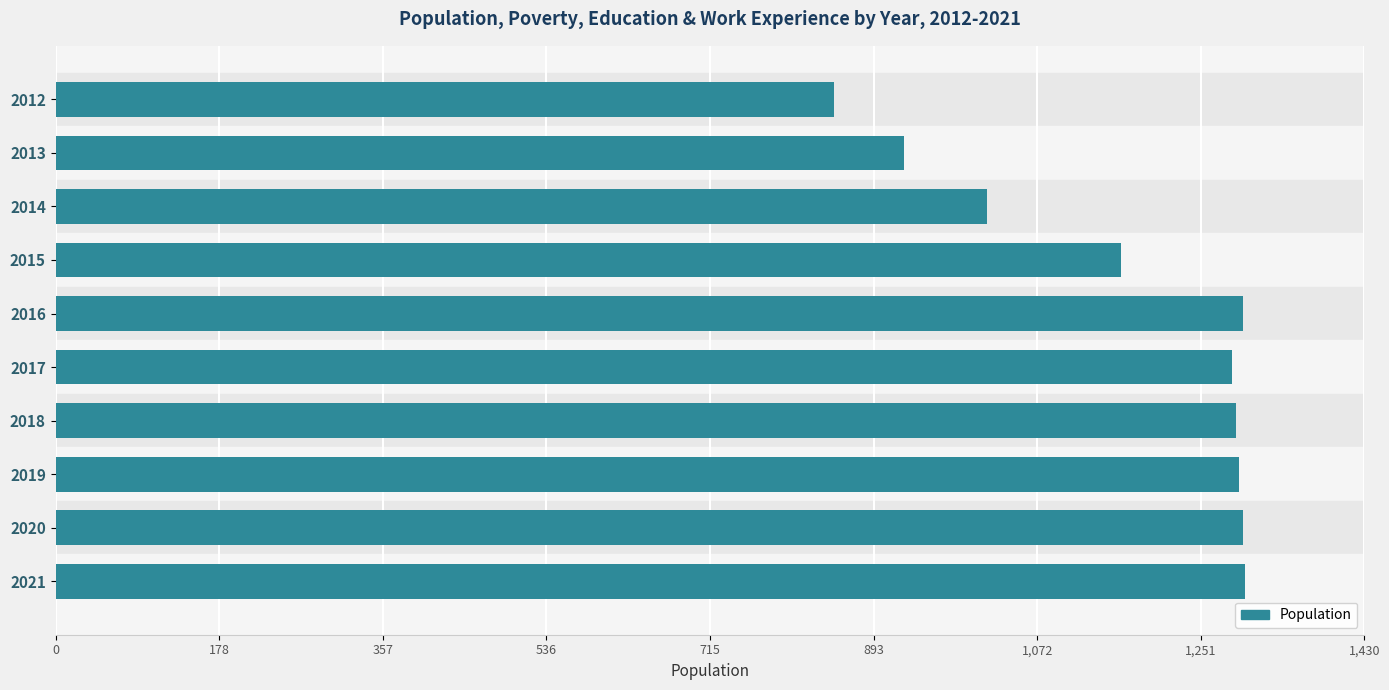

What is the sum of all values?

11722